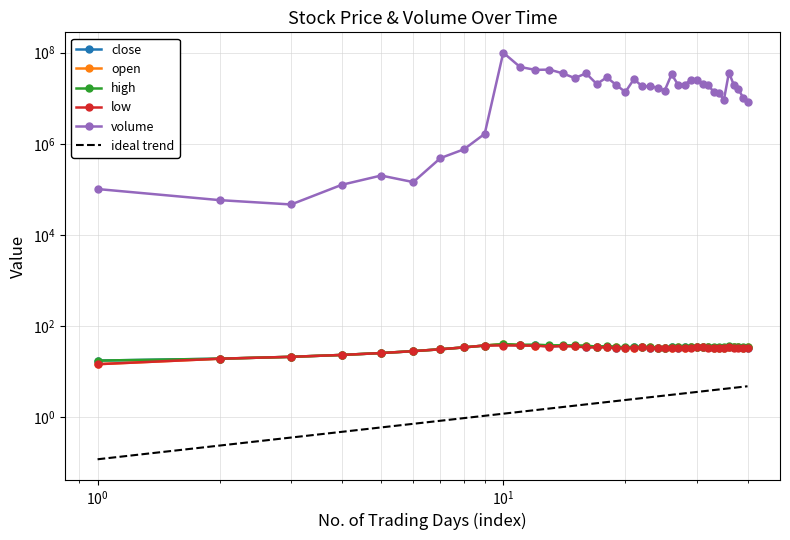

How many lines are shown in the chart?

6